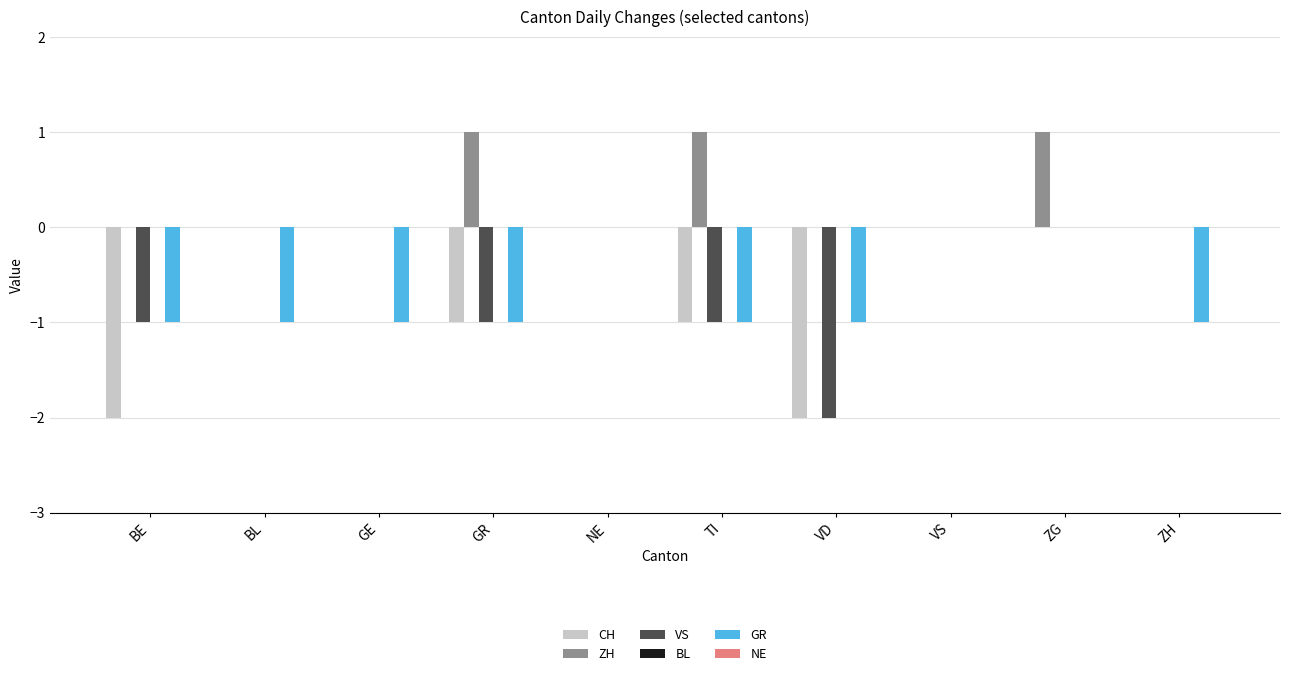

Is the value of GR at VD greater than the value of ZH at TI?

No